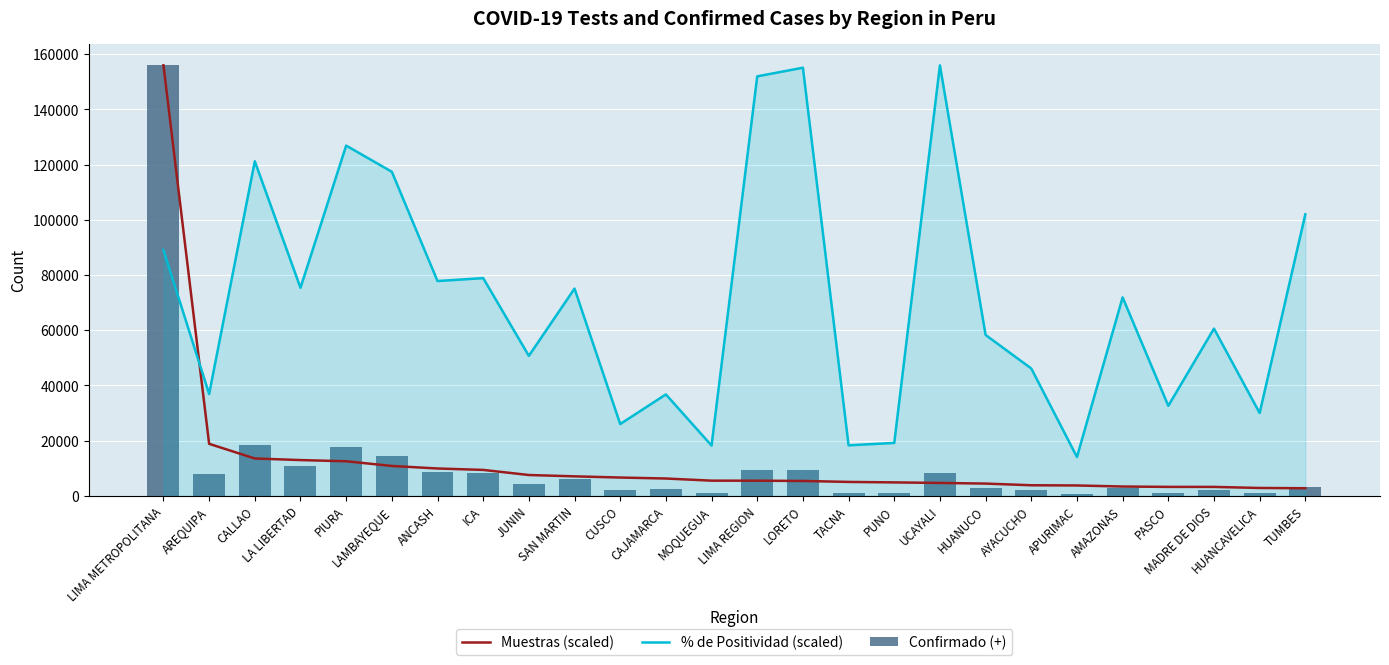

What is the total value across all series at AYACUCHO?

51935.2